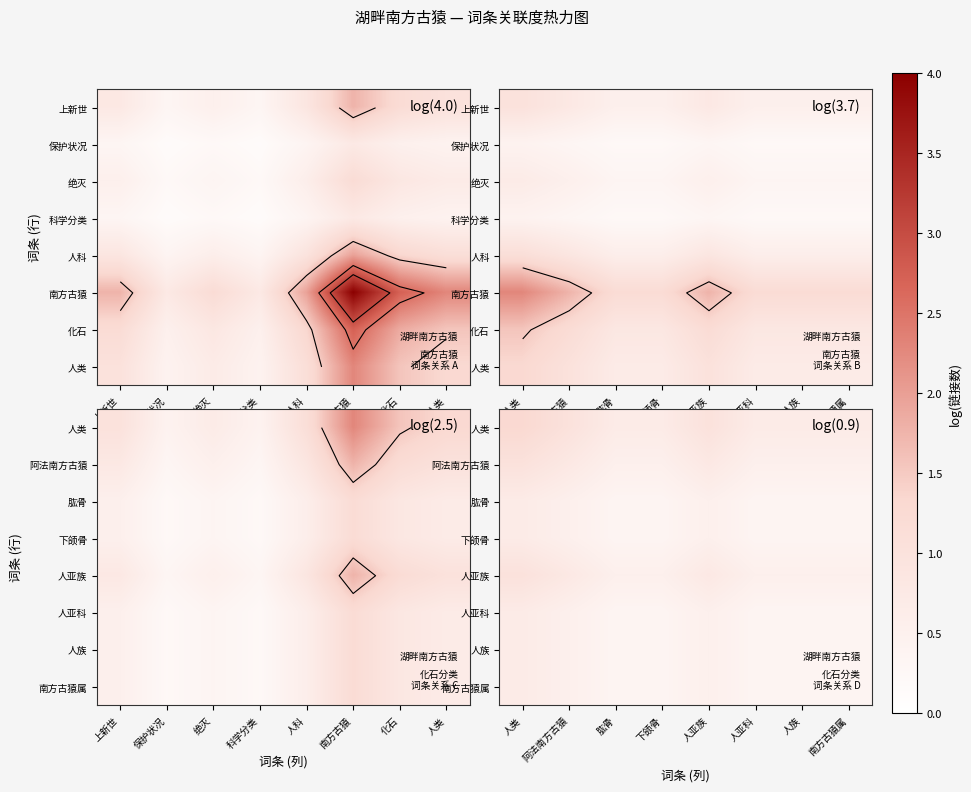

Which category has the lowest value across all series?

肱骨